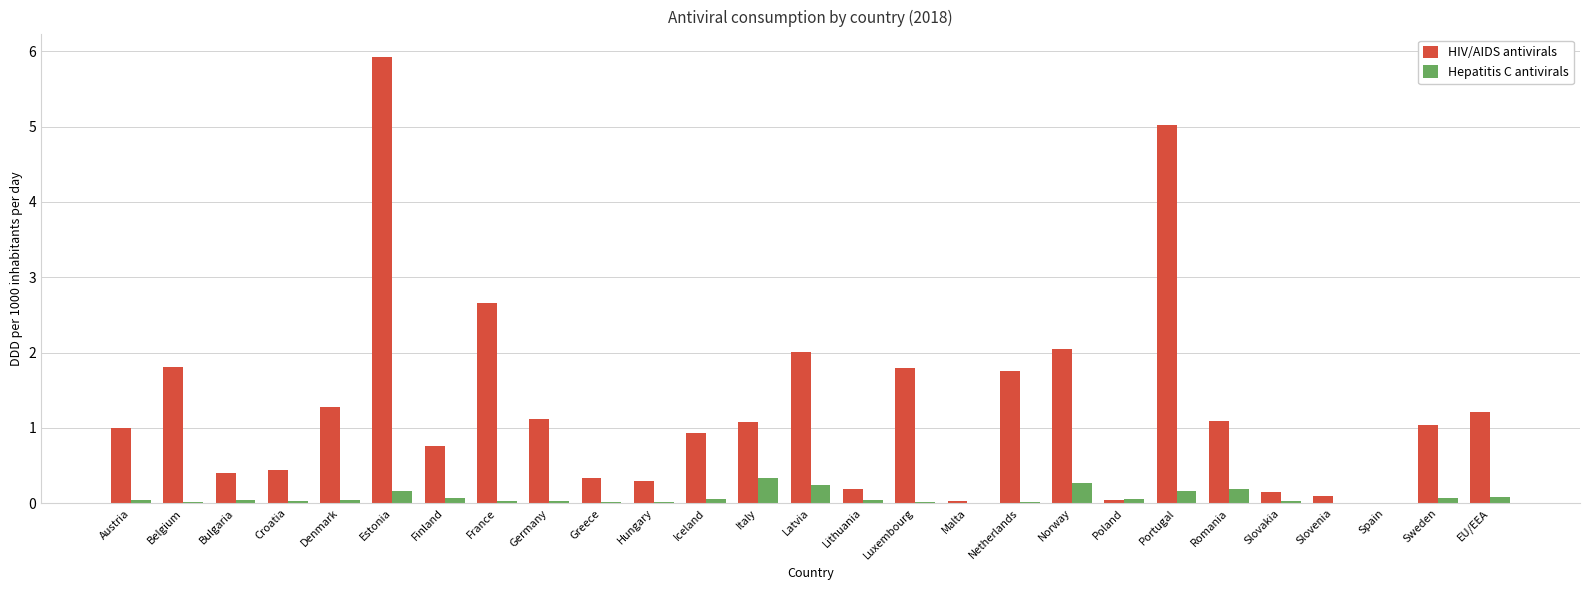

What is the approximate value of HIV/AIDS antivirals at Denmark?

1.3